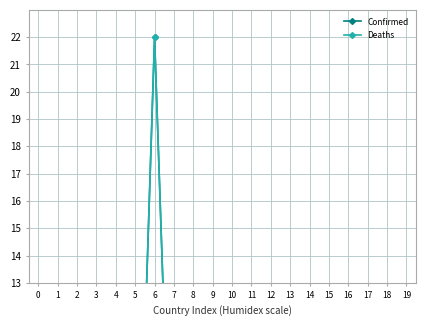

Rank the categories by Deaths value from lowest to highest.

19, 5, 14, 3, 18, 17, 11, 8, 12, 4, 1, 15, 7, 2, 10, 0, 9, 16, 13, 6